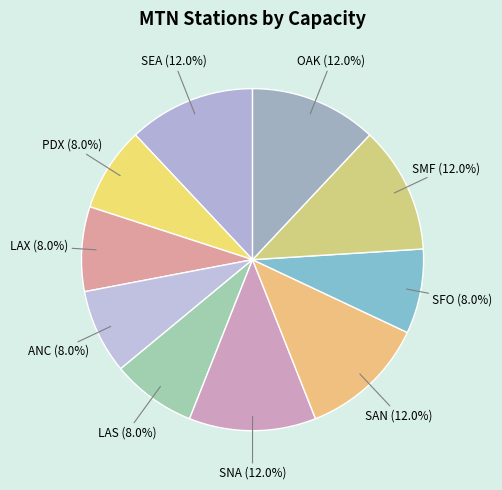

The PDX slice represents 8% of the pie. True or false?

True